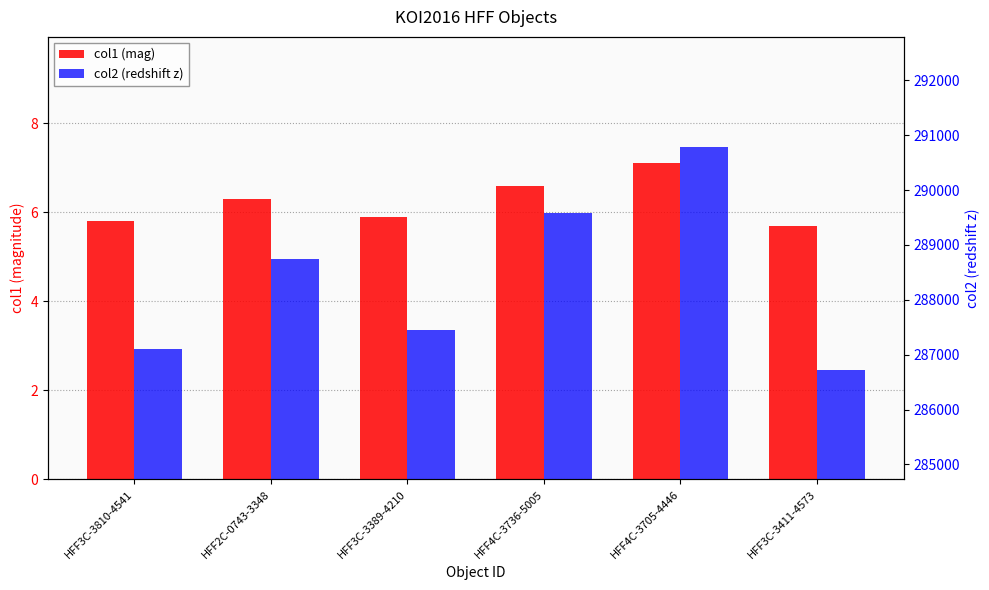

What position from the right is HFF2C-0743-3348?

5